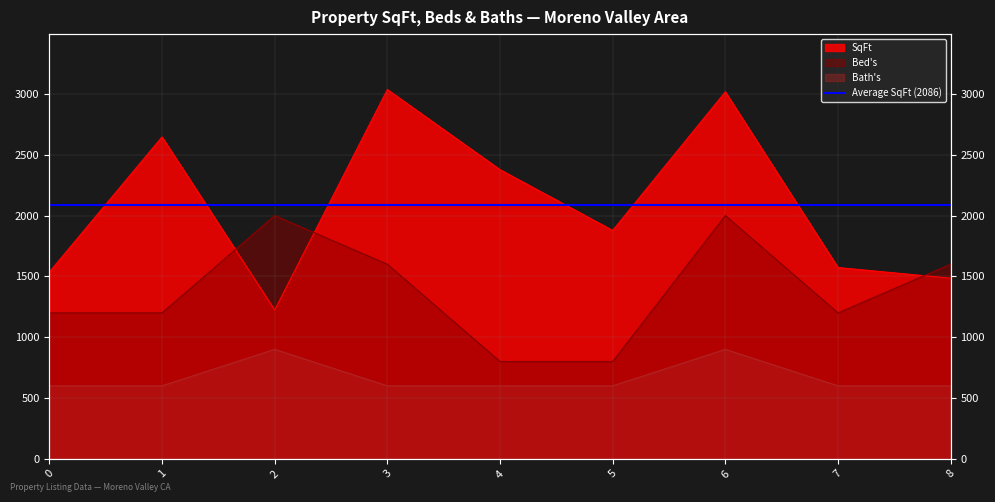

How many data points in SqFt are above 1878?

4